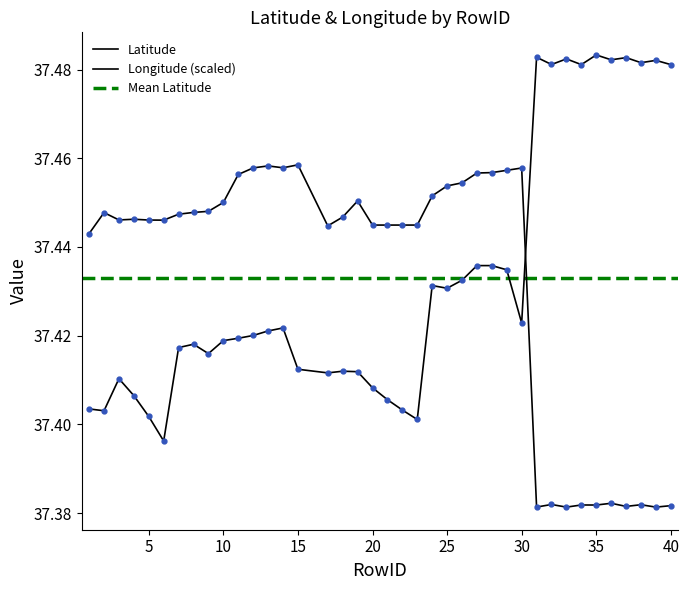

Rank the series by their maximum value, from lowest to highest.

Longitude, Latitude